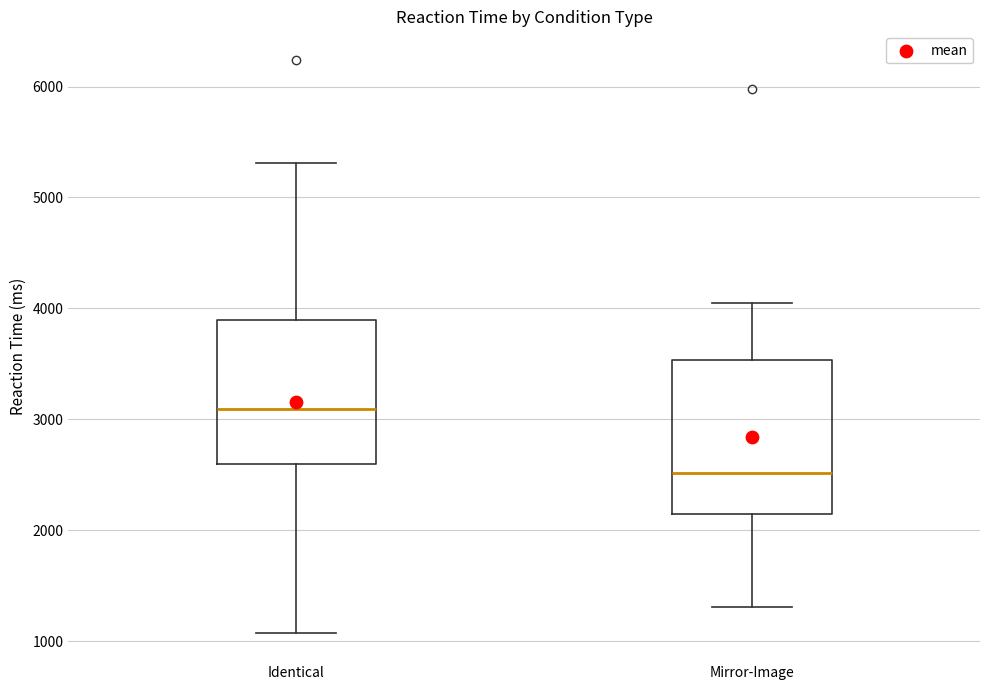

Where does the median line of the box for Identical sit on the y-axis? The values are not printed on the chart, so give them approximately, as read against the axis.

3100